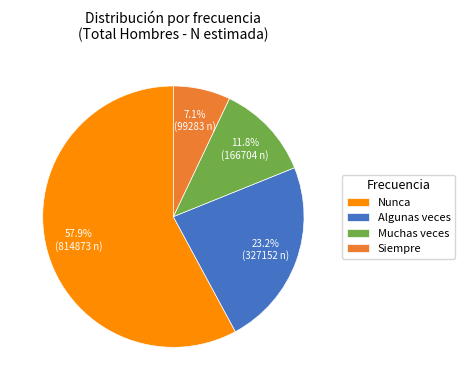

To the nearest percent, what is the combined percentage of Algunas veces and Nunca?

81%